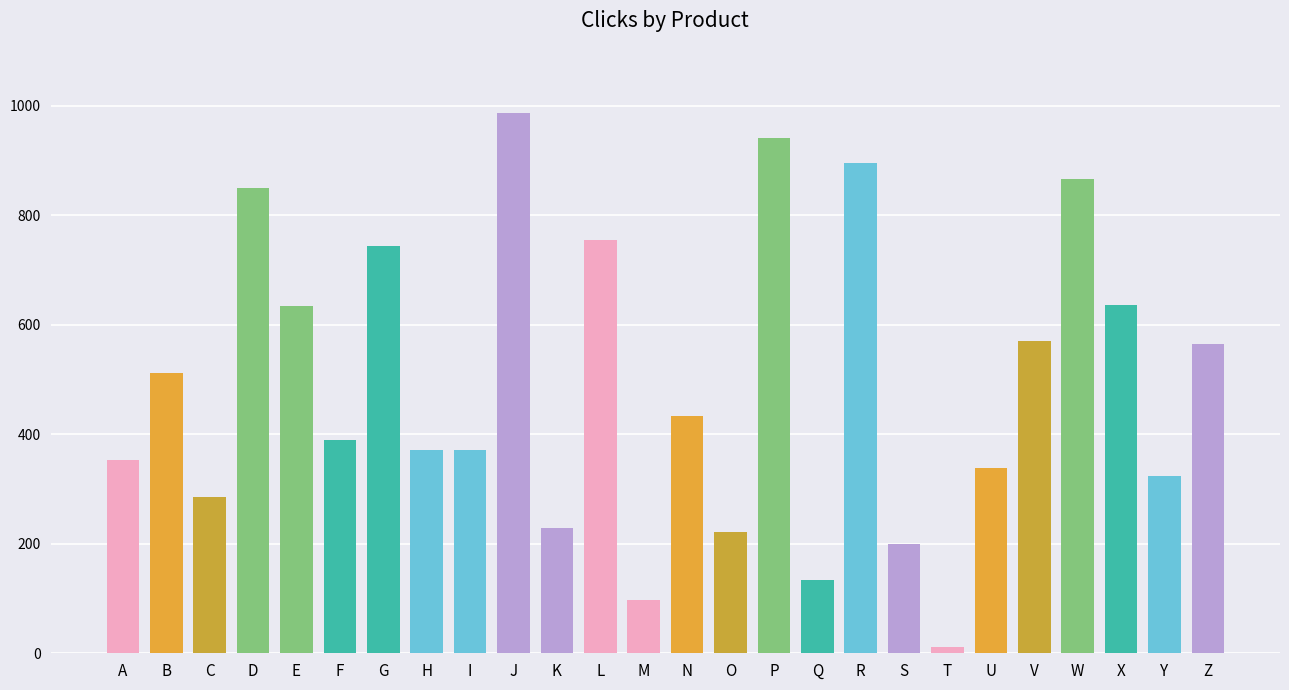

The value at W is 866. True or false?

True